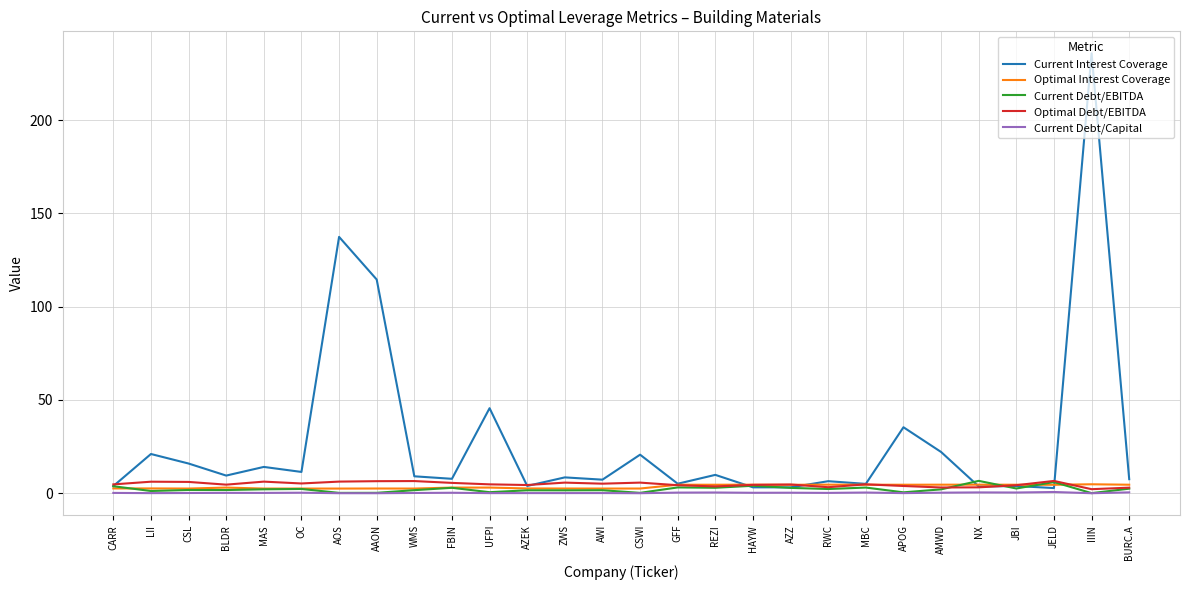

Which category has the highest value in the Current Interest Coverage series?

IIIN